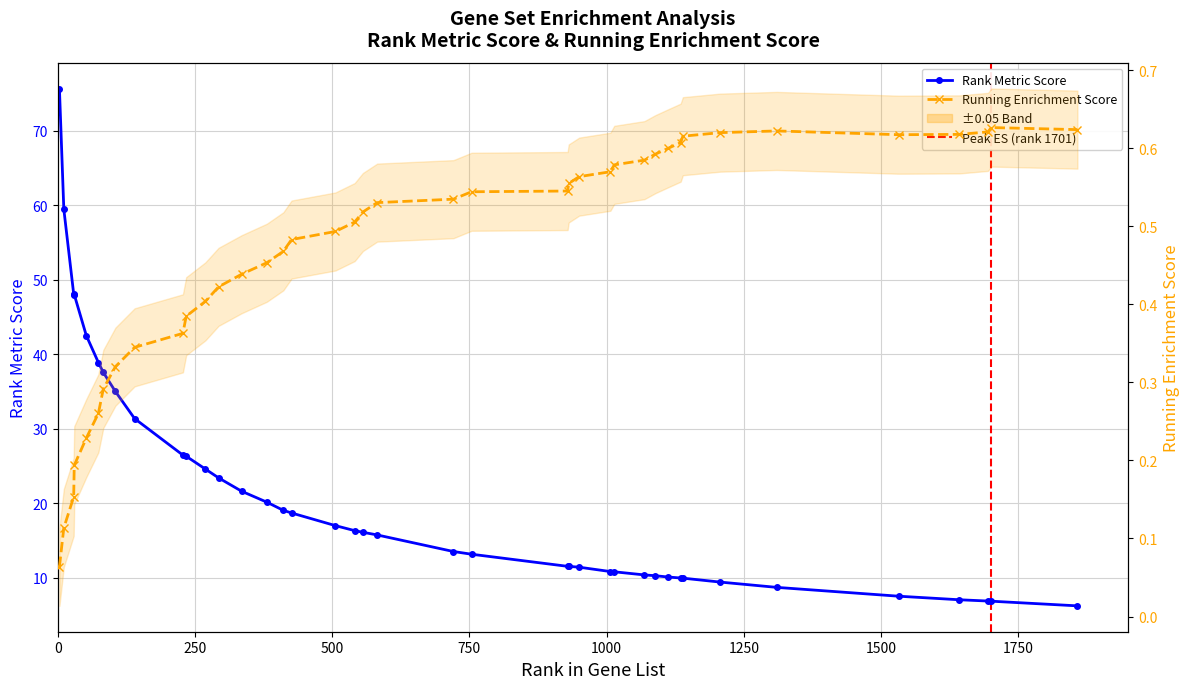

How many data points does each series have?

40